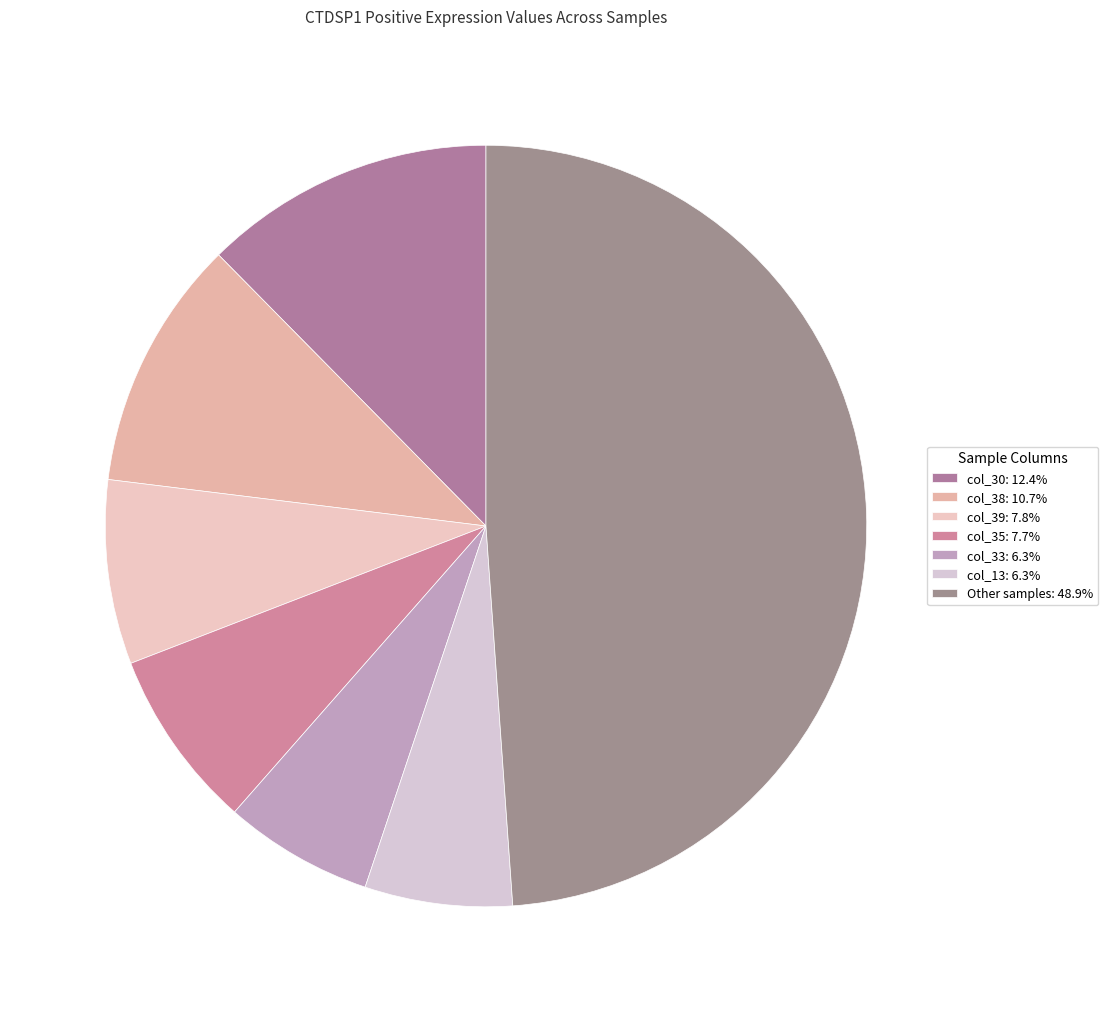

How many segments does this pie chart have?

7